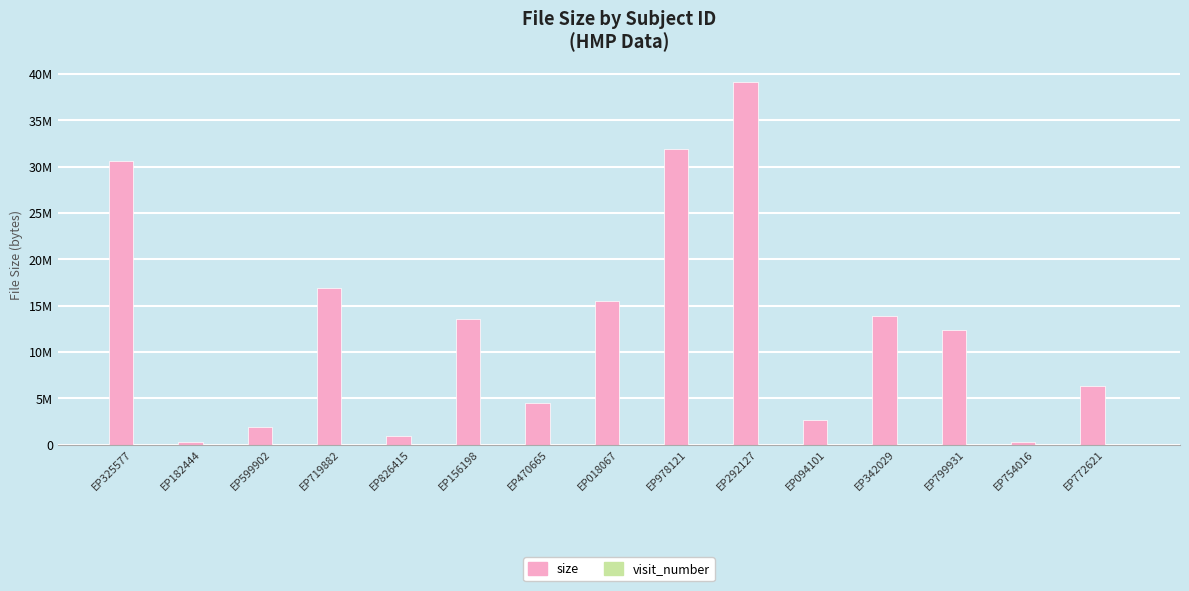

At how many categories does at least one series exceed 28104694?

3